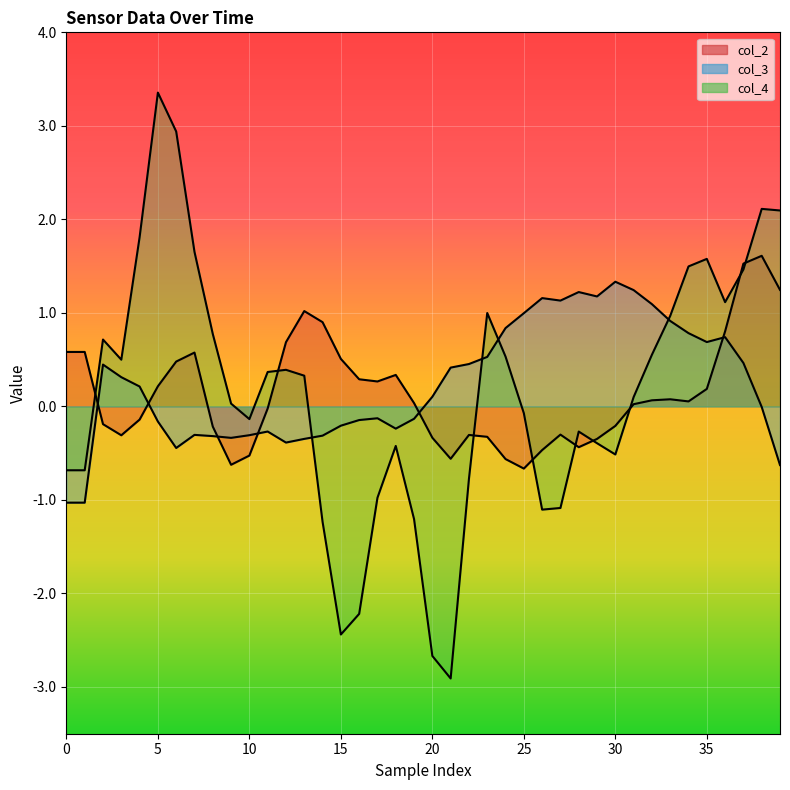

How many intersections are there between col_3 and col_2?

6